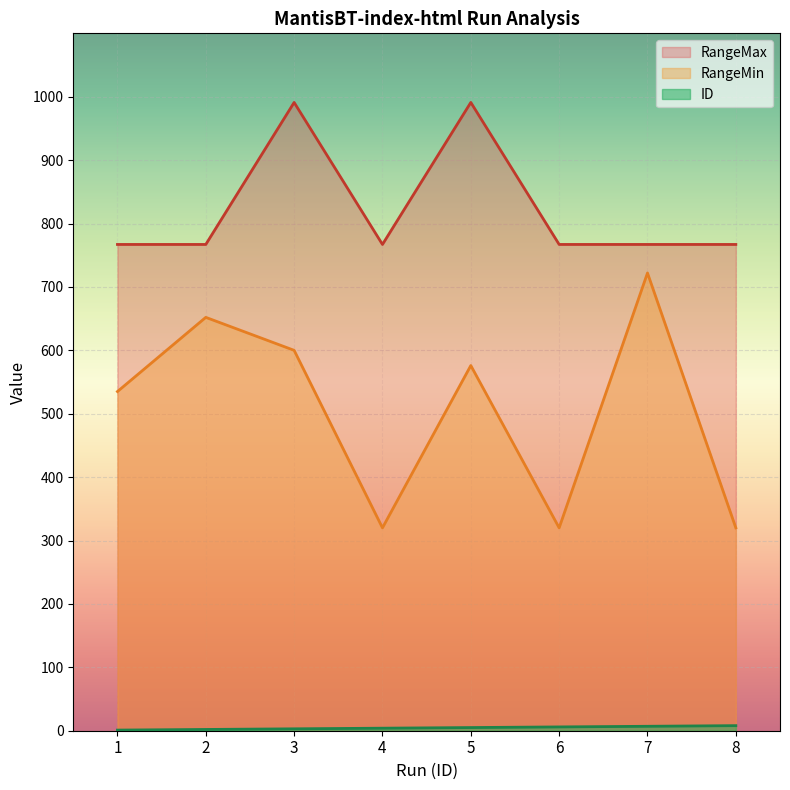

Where is ID nearest to the value 4?

4